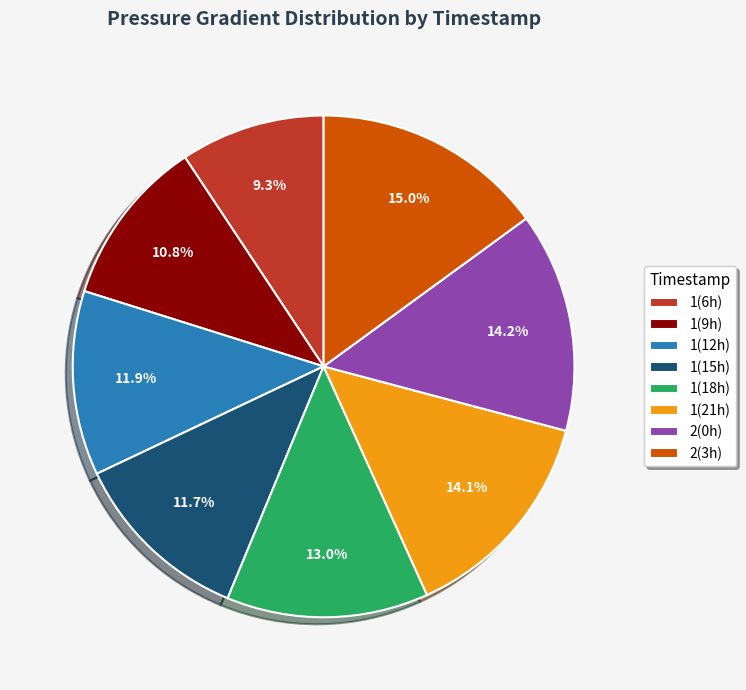

Is there any slice that represents more than half of the pie?

No